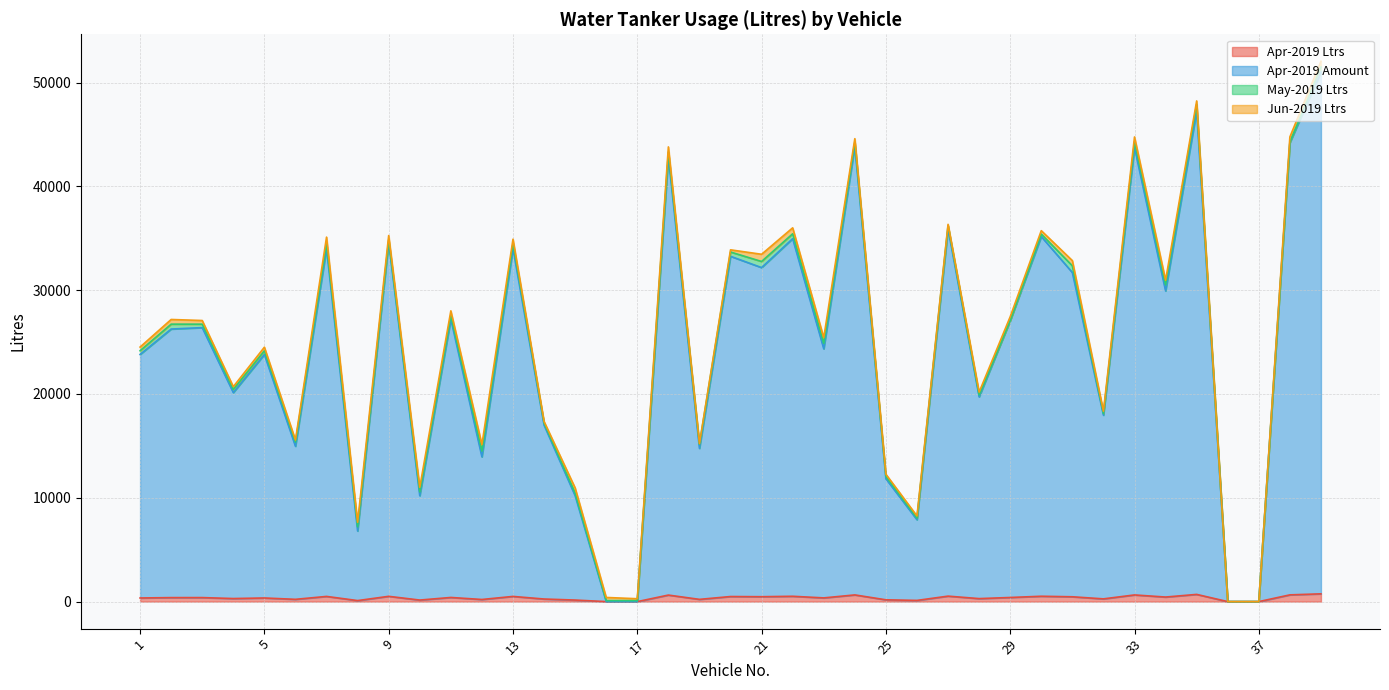

Rank the categories by Apr-2019 Ltrs value from lowest to highest.

16, 17, 36, 37, 8, 26, 10, 15, 25, 12, 19, 6, 14, 32, 28, 4, 1, 5, 23, 2, 3, 29, 11, 34, 31, 21, 20, 7, 13, 9, 22, 30, 27, 18, 33, 24, 38, 35, 39